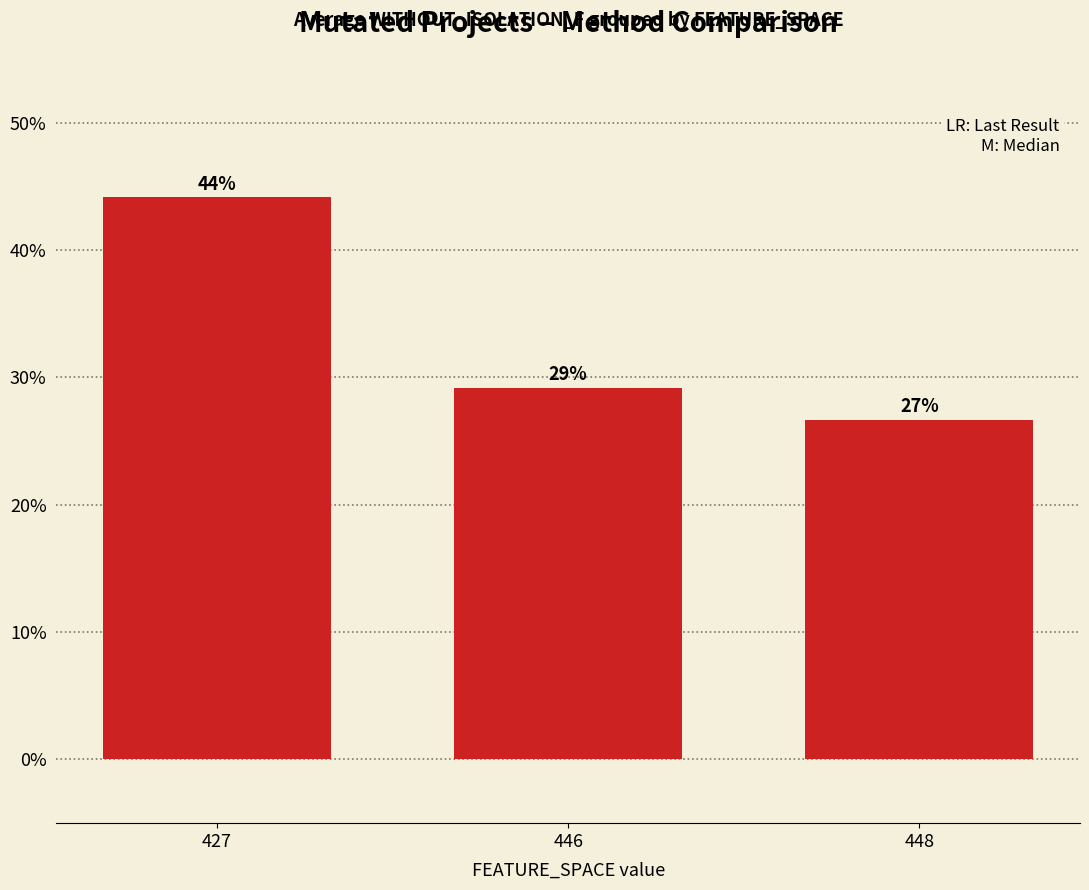

What is the value of the 2nd bar from the left?

0.3